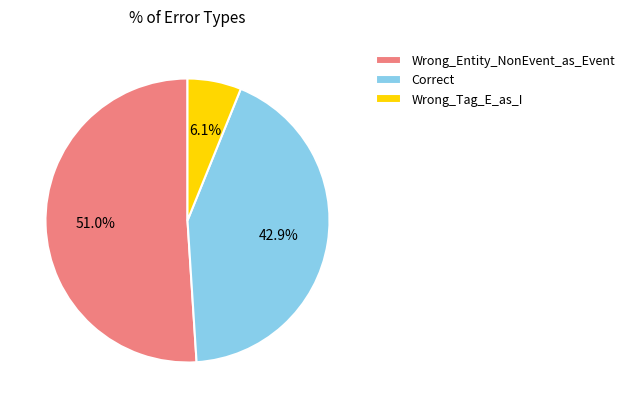

Rank the categories by value from lowest to highest.

Wrong_Tag_E_as_I, Correct, Wrong_Entity_NonEvent_as_Event